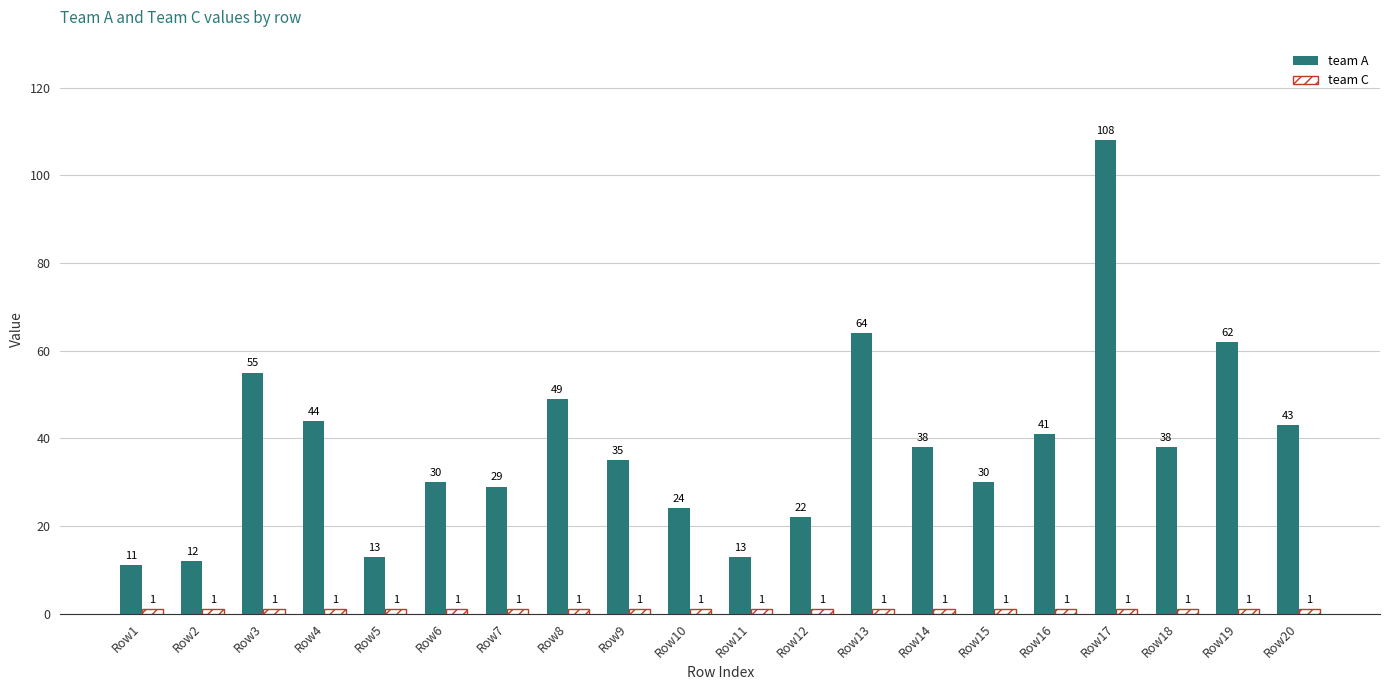

At which category is the sum across all series the highest?

Row17